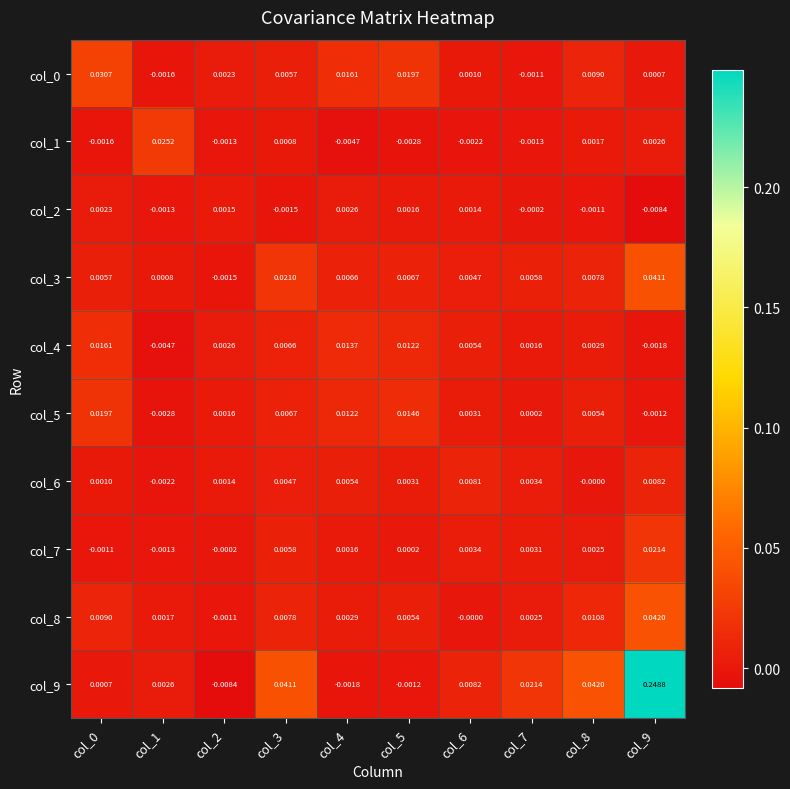

How many data points in col_0 are above 0?

8